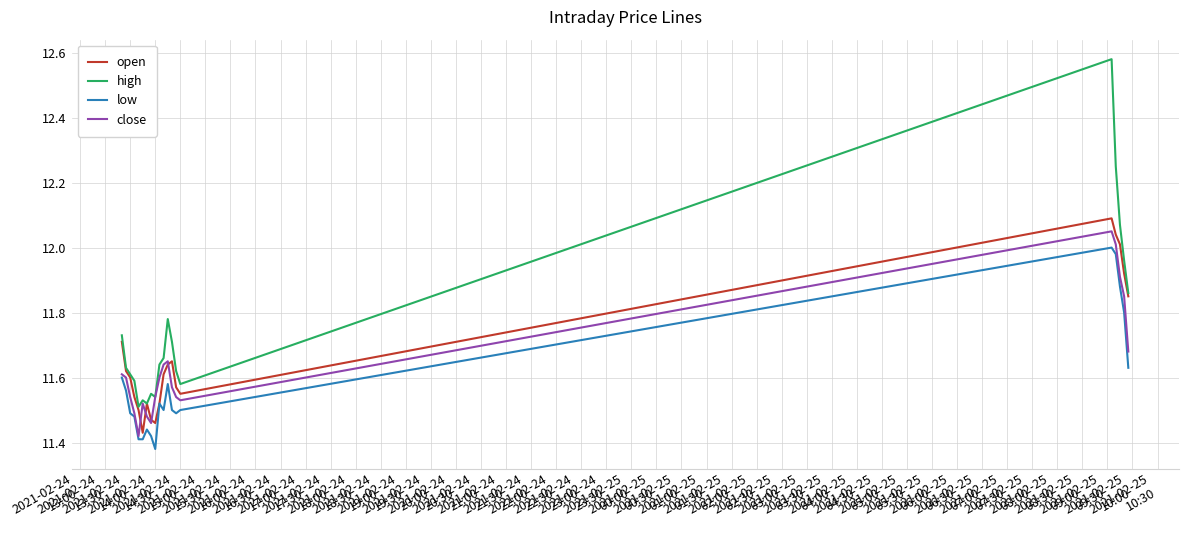

Which series has the largest range (max minus min)?

high